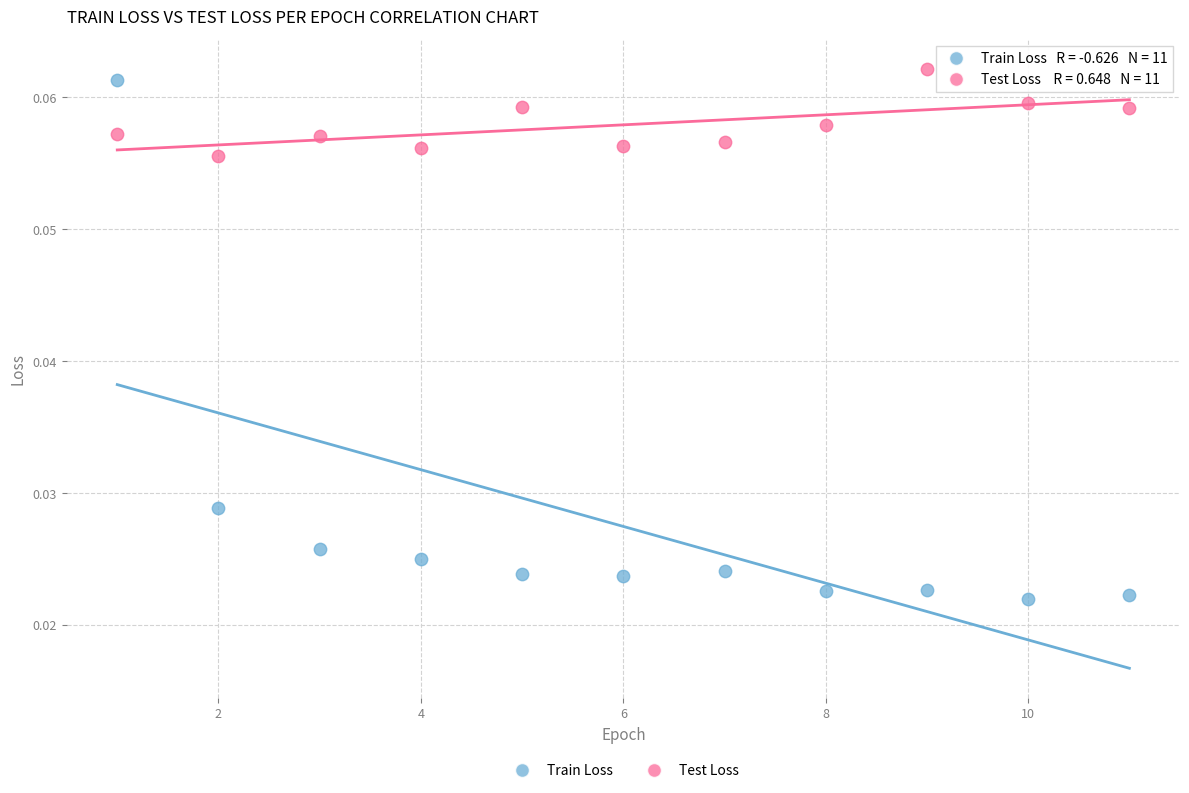

What are all the series names shown in the legend?

Train Loss, Test Loss